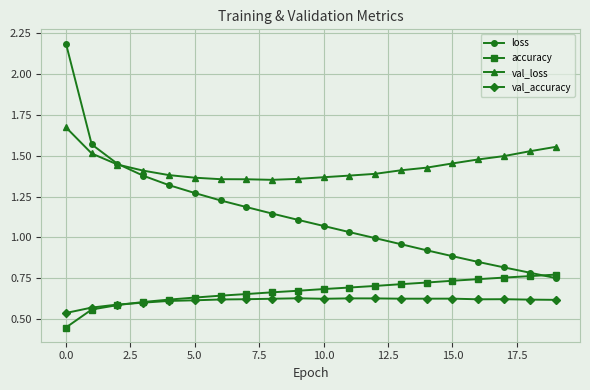

Count the number of data series in this chart.

4